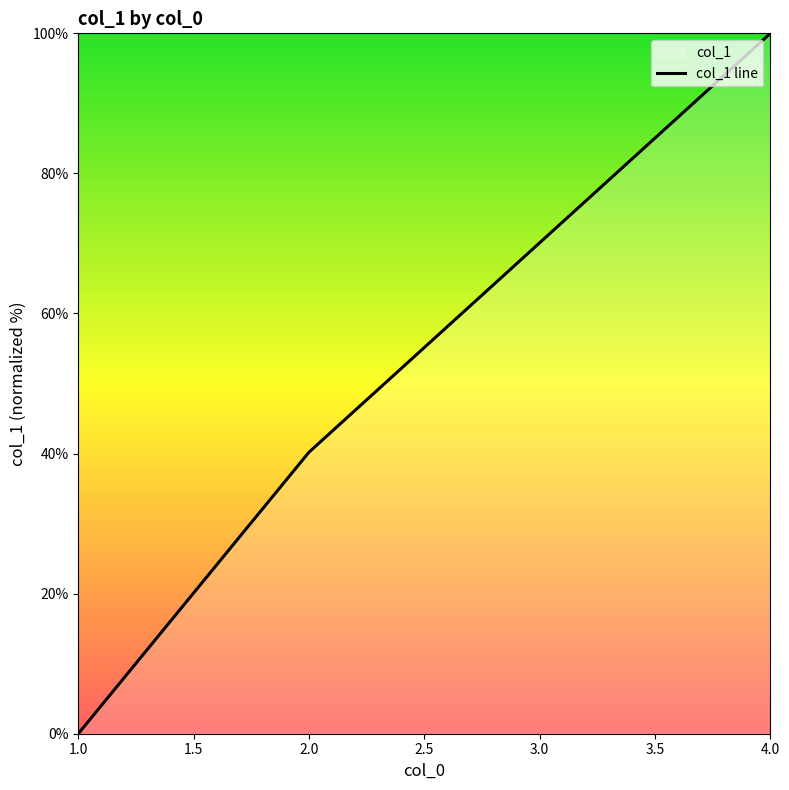

What is the maximum value shown in the chart?

100.0